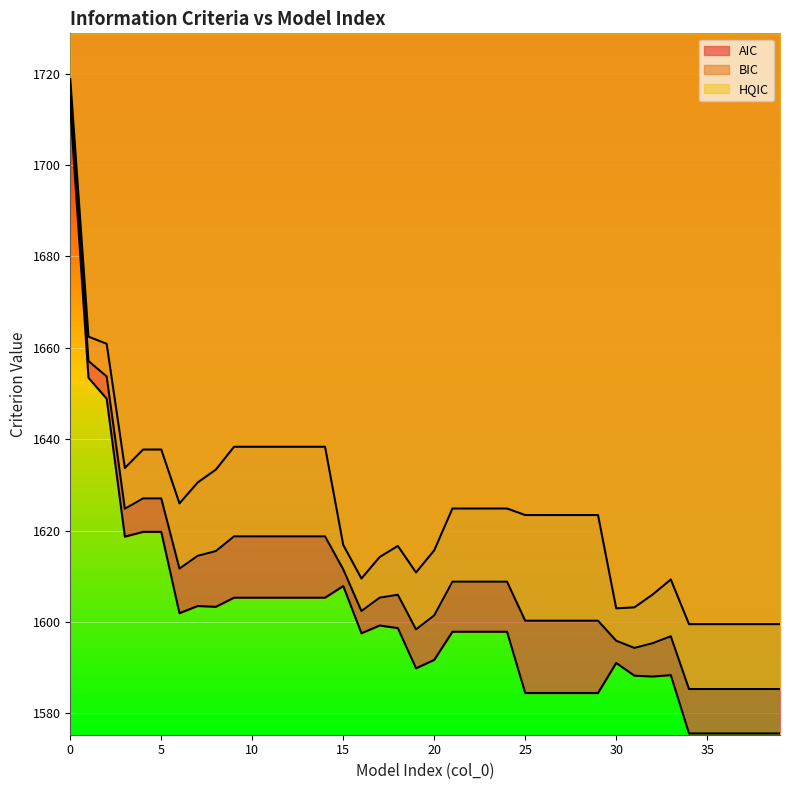

How many interior local peaks does the hqic series have?

2